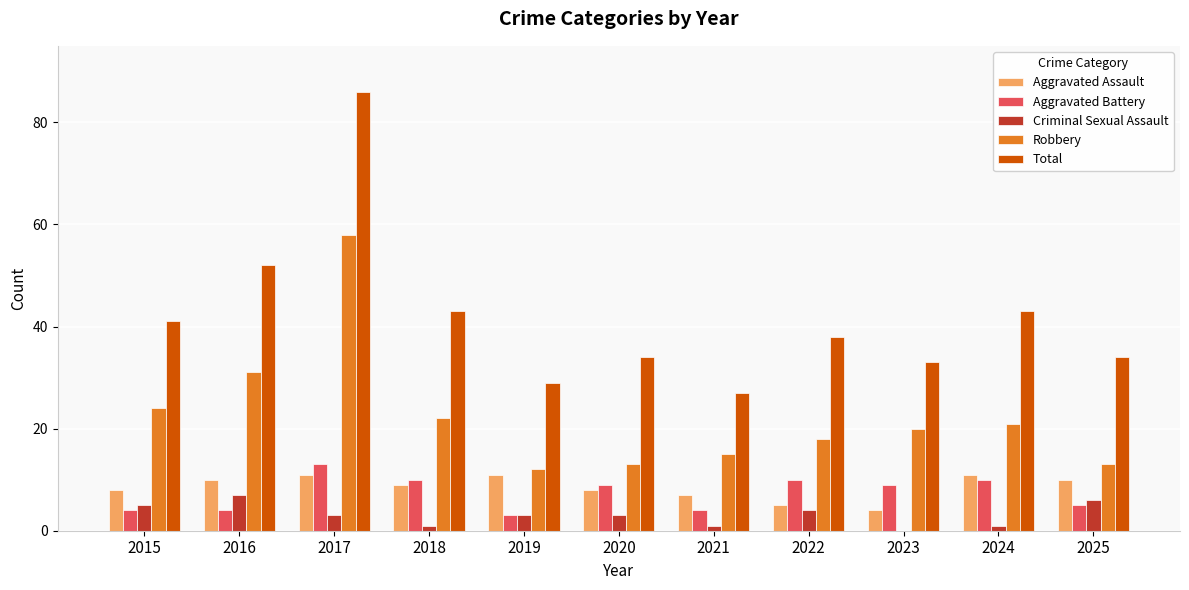

Reading right to left, transcribe all the data shown in this chart.

Aggravated Assault: 10	11	4	5	7	8	11	9	11	10	8
Aggravated Battery: 5	10	9	10	4	9	3	10	13	4	4
Criminal Sexual Assault: 6	1	0	4	1	3	3	1	3	7	5
Robbery: 13	21	20	18	15	13	12	22	58	31	24
Total: 34	43	33	38	27	34	29	43	86	52	41